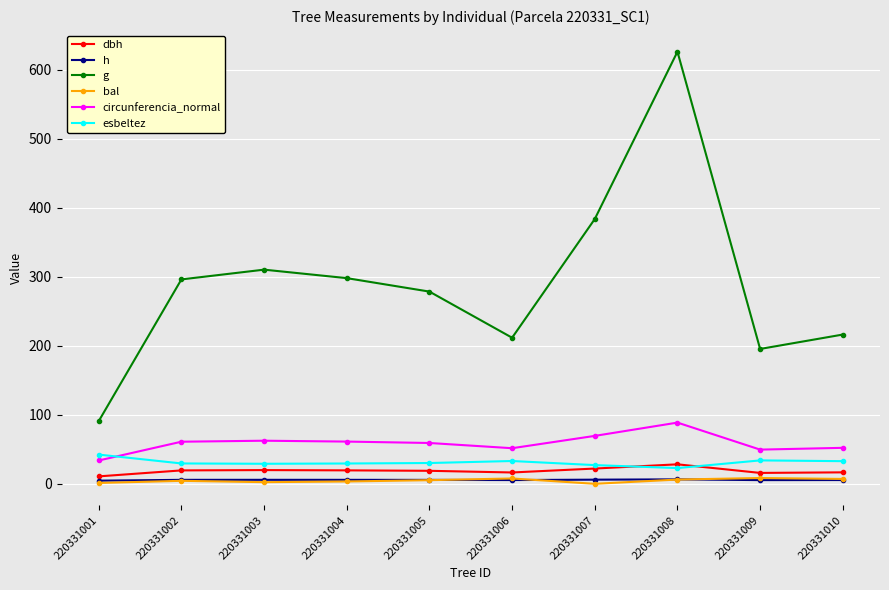

After their last crossing, which series has the higher values: bal or h?

bal